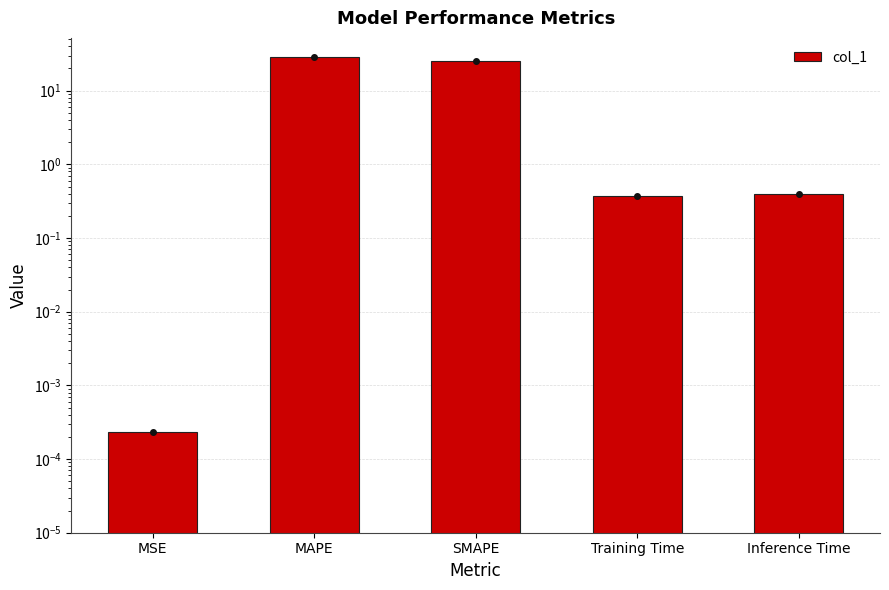

The value at Training Time is 0.2. True or false?

False